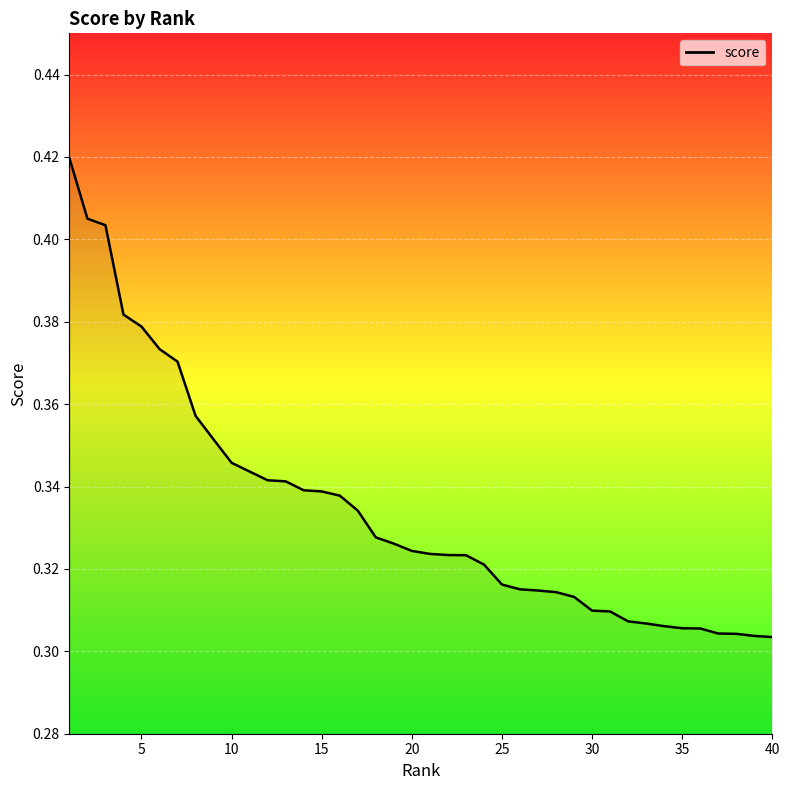

What is the minimum value shown in the chart?

0.3